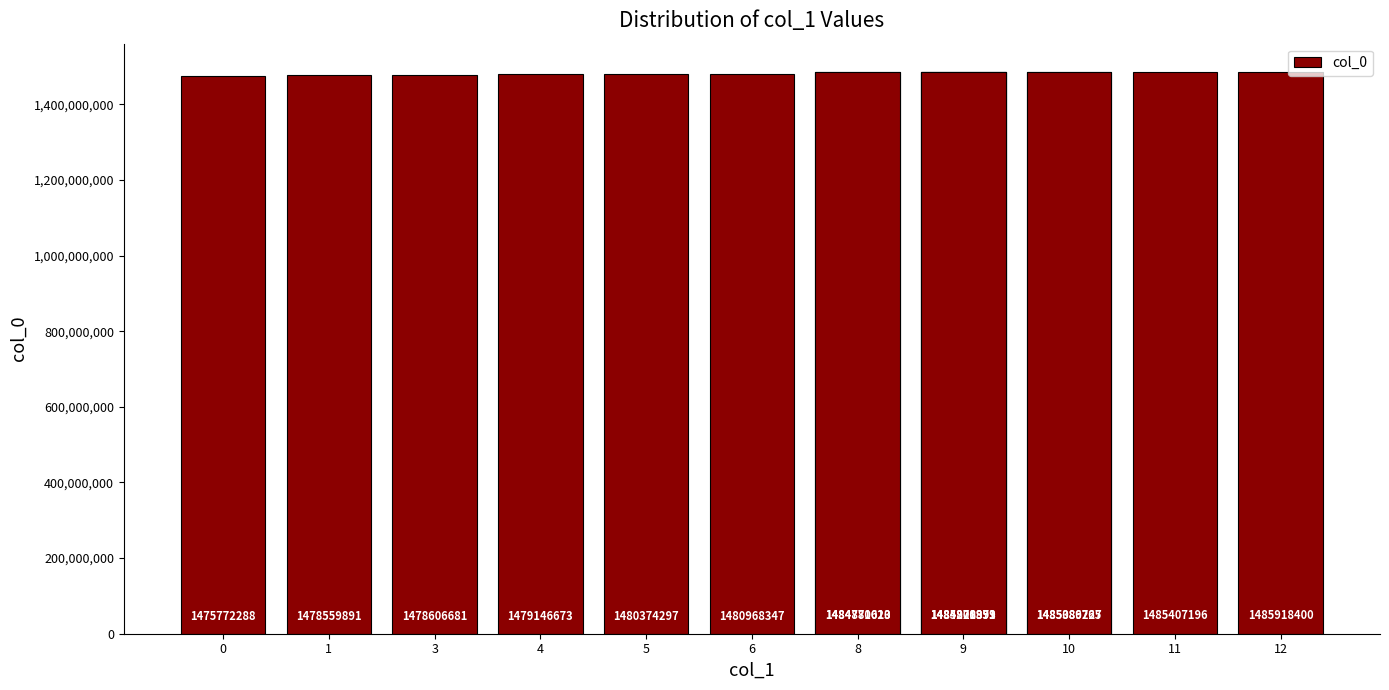

Between 9 and 3, which is larger?

9